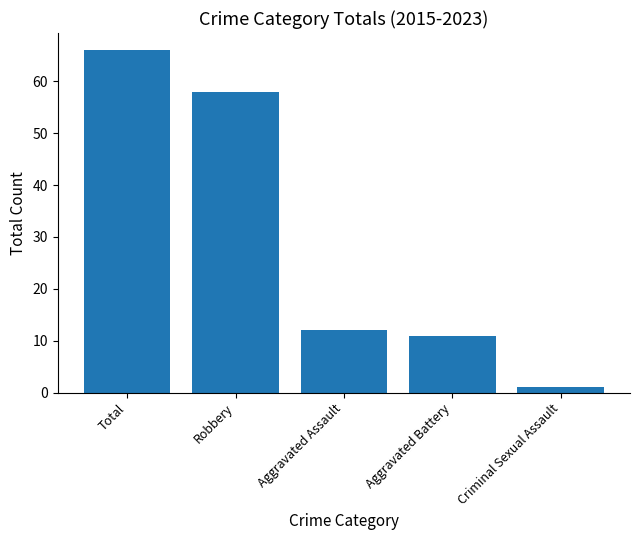

Rank the categories by value from lowest to highest.

Criminal Sexual Assault, Aggravated Battery, Aggravated Assault, Robbery, Total